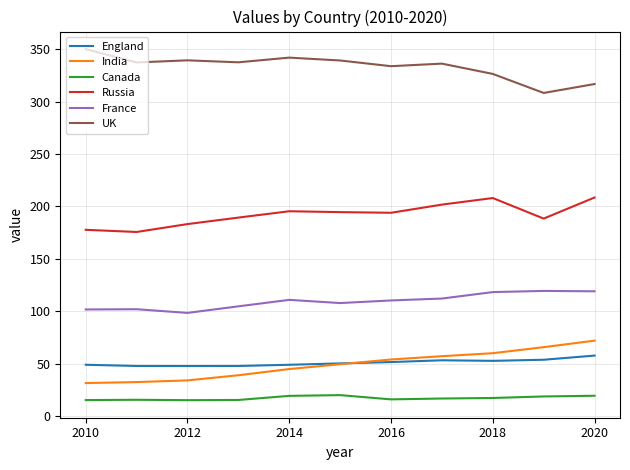

Is this an area chart (filled region under the line)?

No